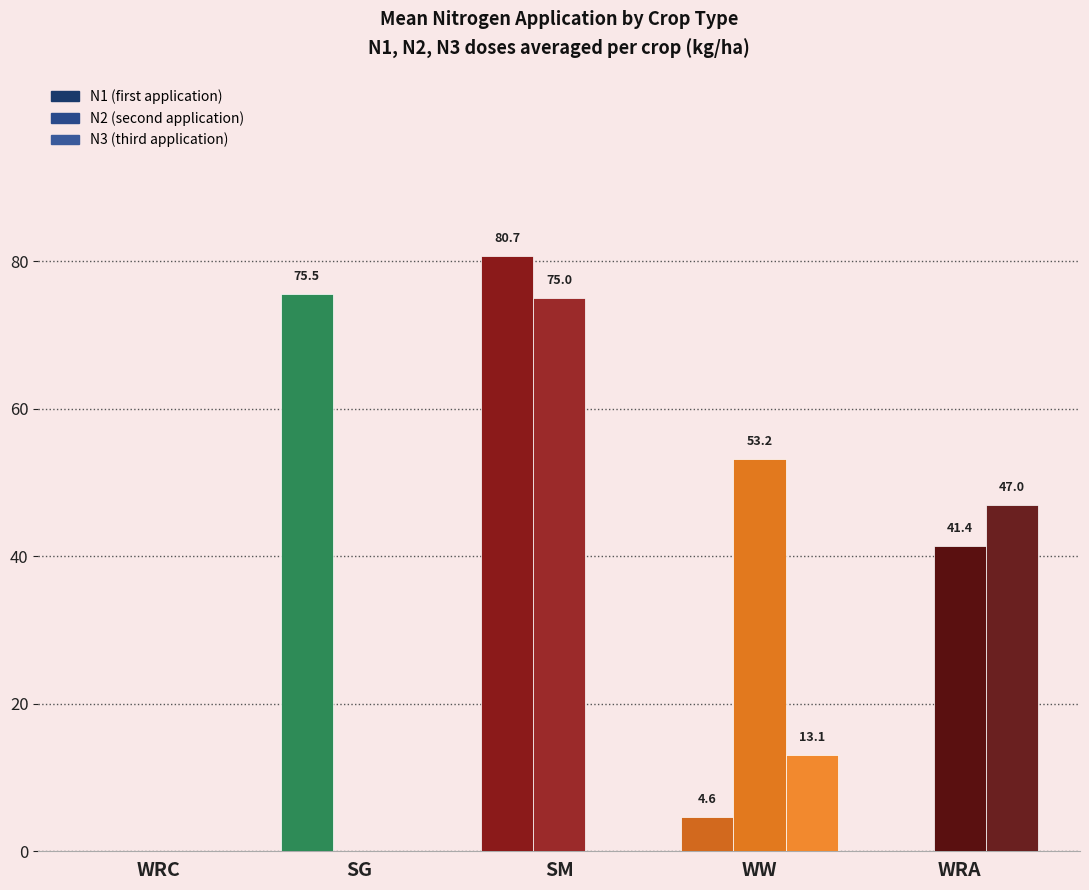

How many groups of bars are there?

5